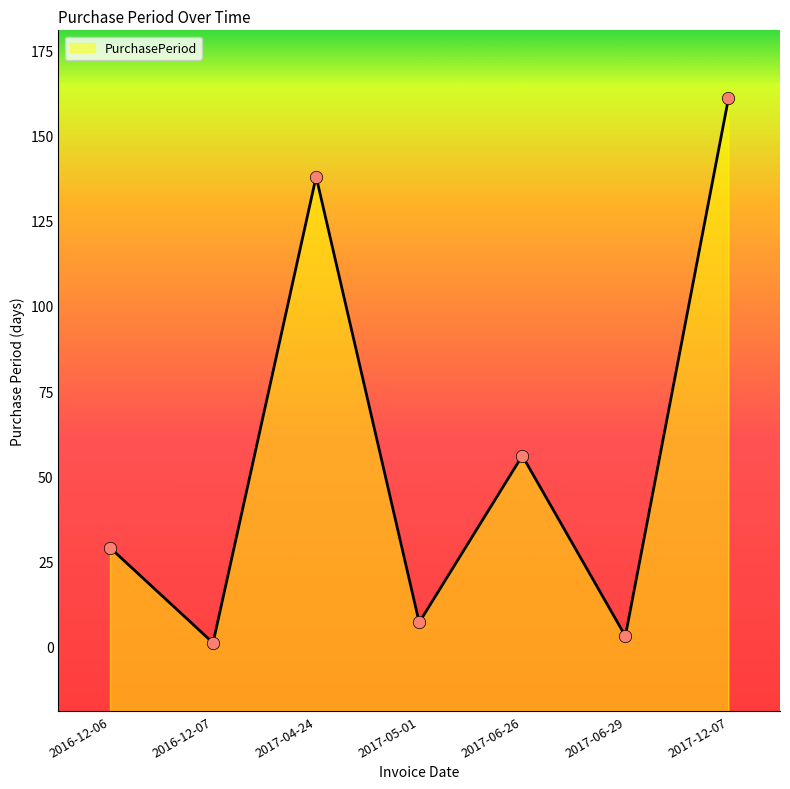

Approximately how many times larger is the value at 2017-12-07 compared to 2017-06-26?

2.9